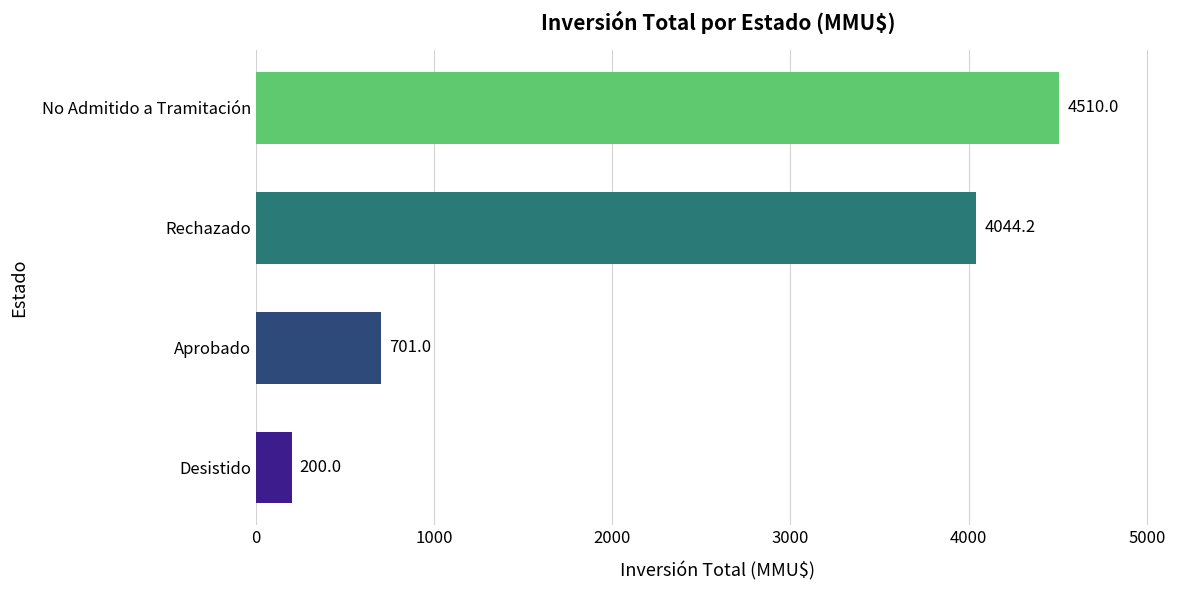

The value at Rechazado is 4044.2. True or false?

True